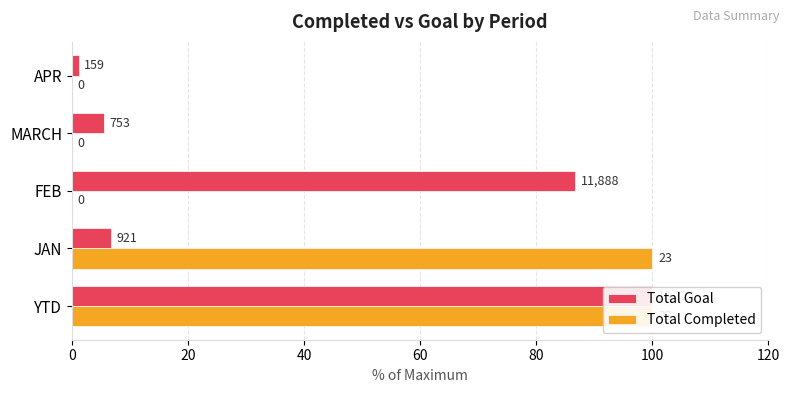

Which series has the largest range (max minus min)?

Total Completed